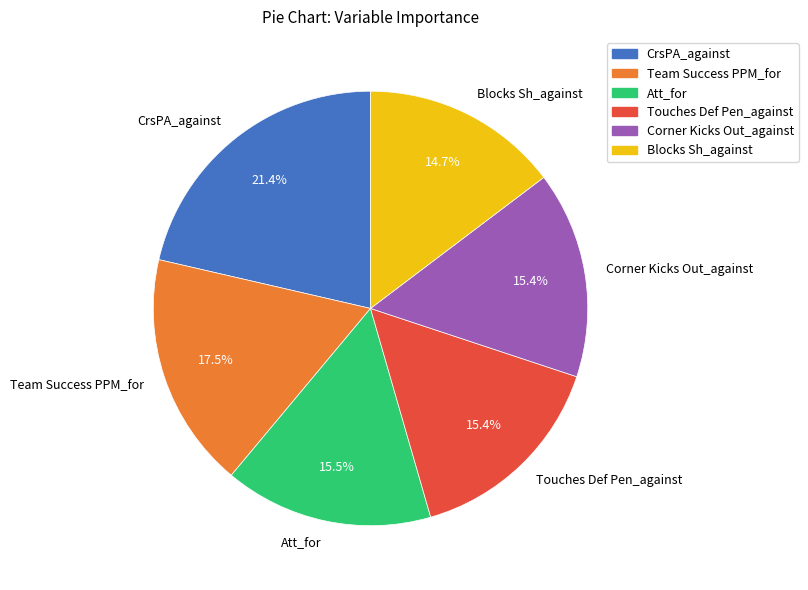

Which has a higher value, CrsPA_against or Touches Def Pen_against?

CrsPA_against